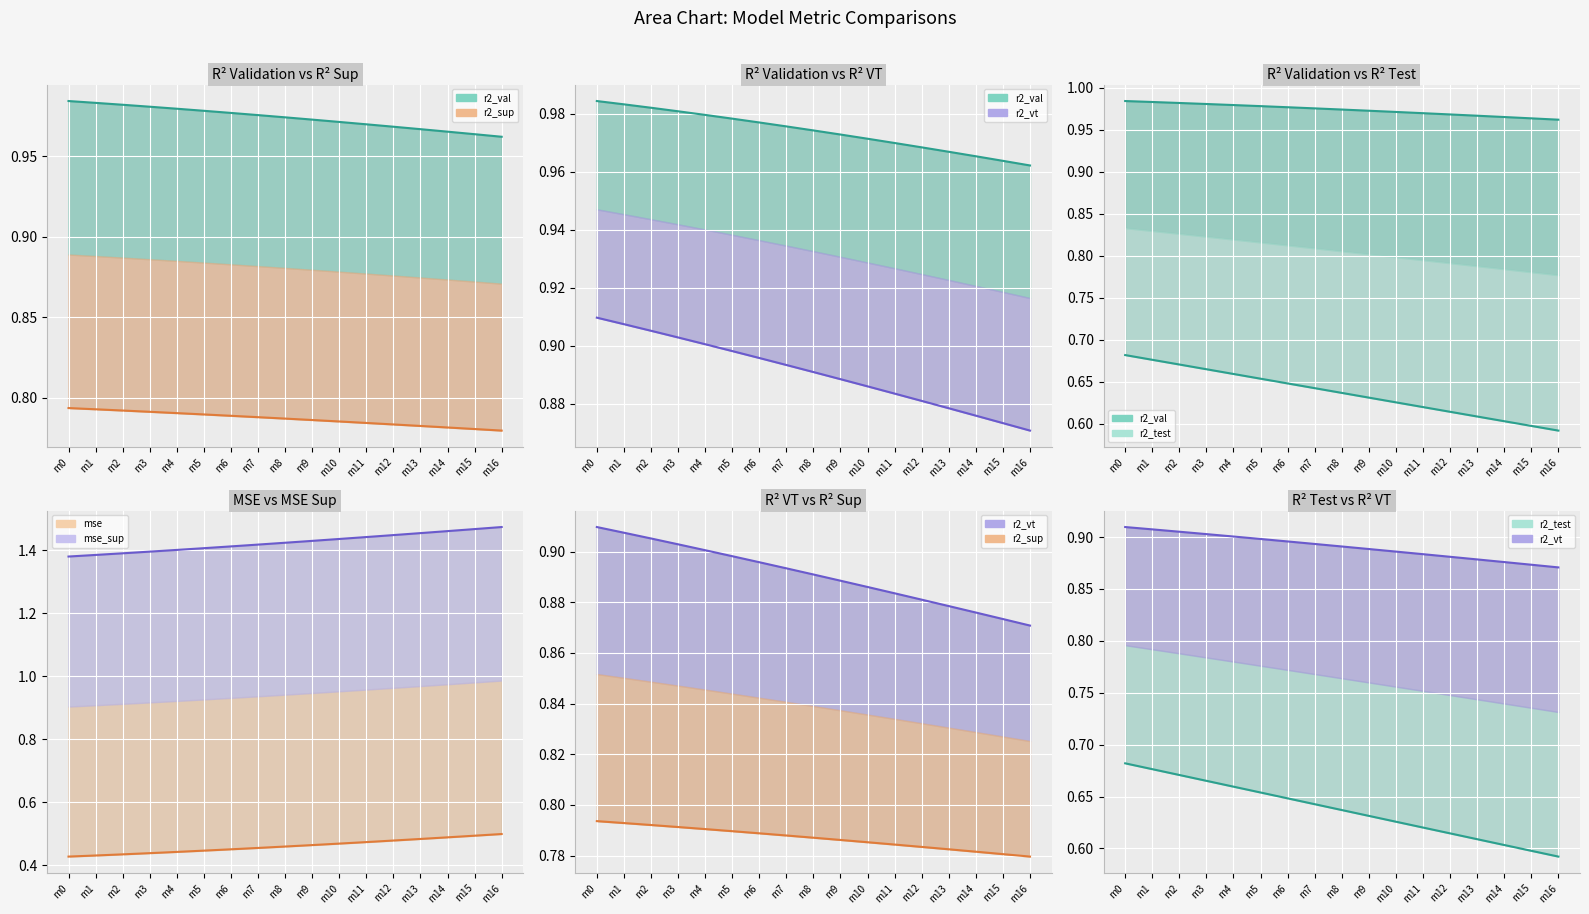

True or false: r2_val line has more than 2 points higher than both neighbors.

False